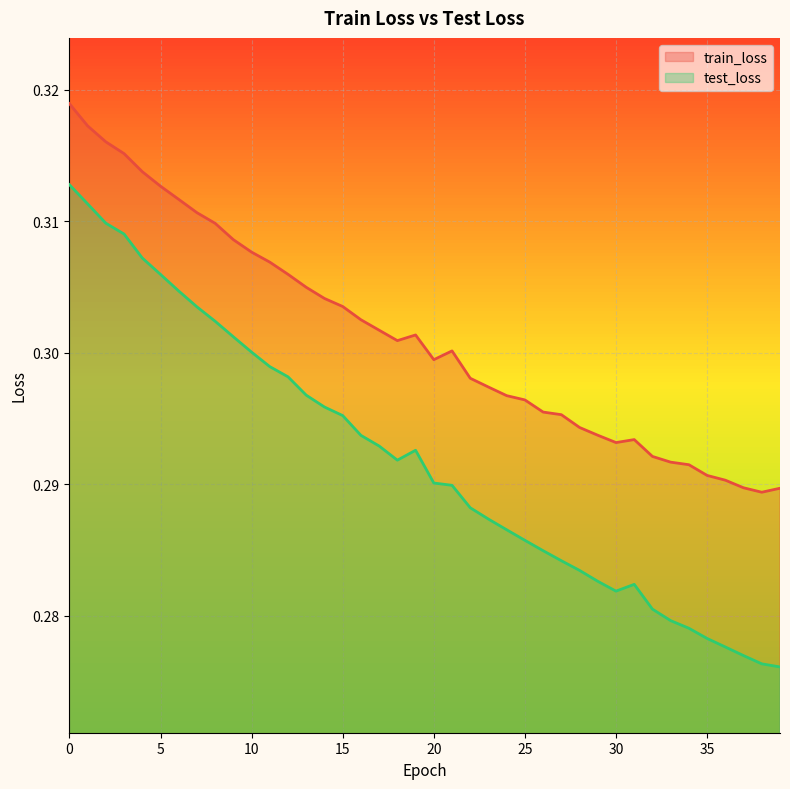

Count the train_loss values in the range 0 to 1.

40